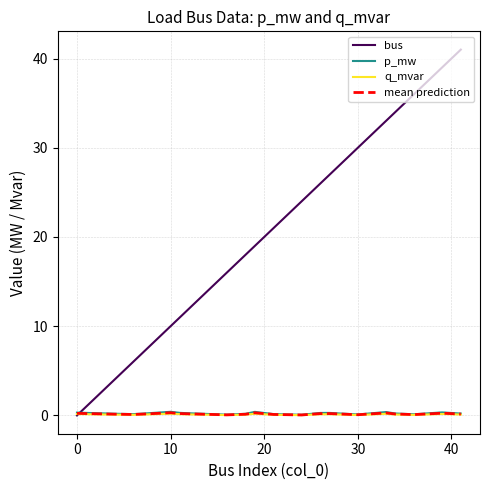

In p_mw, how many points are higher than both neighbors (excluding endpoints)?

5